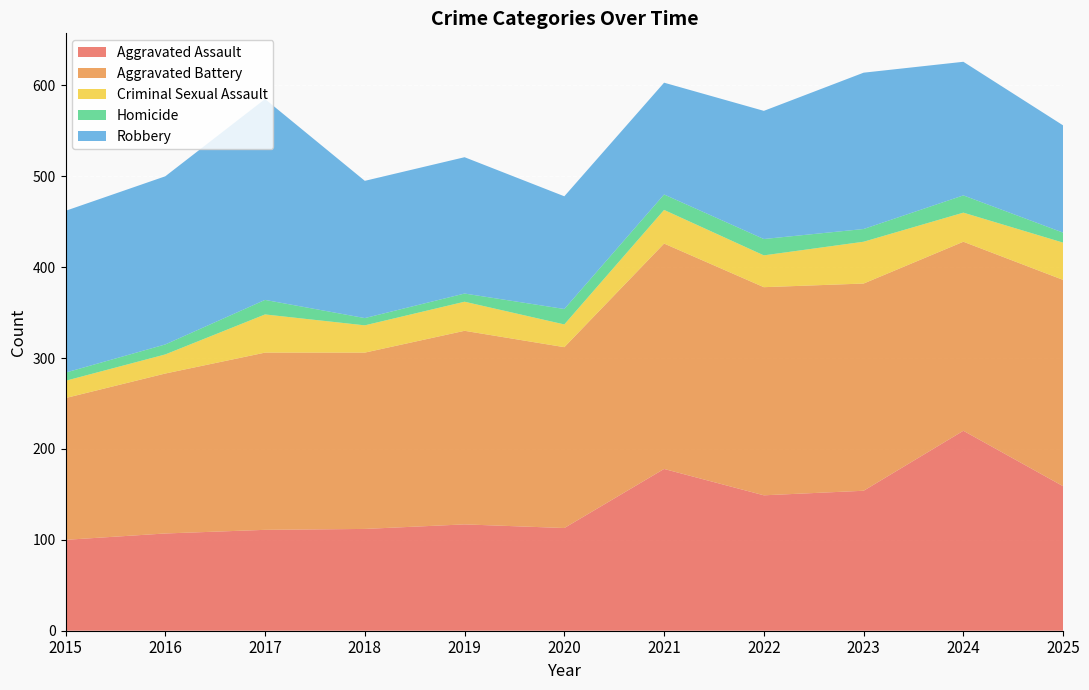

Reading right to left, transcribe all the data shown in this chart.

Aggravated Assault: 2025=159	2024=220	2023=154	2022=149	2021=178	2020=113	2019=117	2018=112	2017=111	2016=107	2015=100
Aggravated Battery: 2025=227	2024=208	2023=228	2022=229	2021=248	2020=199	2019=213	2018=194	2017=195	2016=176	2015=156
Criminal Sexual Assault: 2025=41	2024=32	2023=46	2022=35	2021=37	2020=25	2019=32	2018=30	2017=42	2016=21	2015=19
Homicide: 2025=11	2024=19	2023=14	2022=18	2021=17	2020=17	2019=9	2018=8	2017=16	2016=11	2015=9
Robbery: 2025=118	2024=147	2023=172	2022=141	2021=123	2020=124	2019=150	2018=151	2017=221	2016=185	2015=178